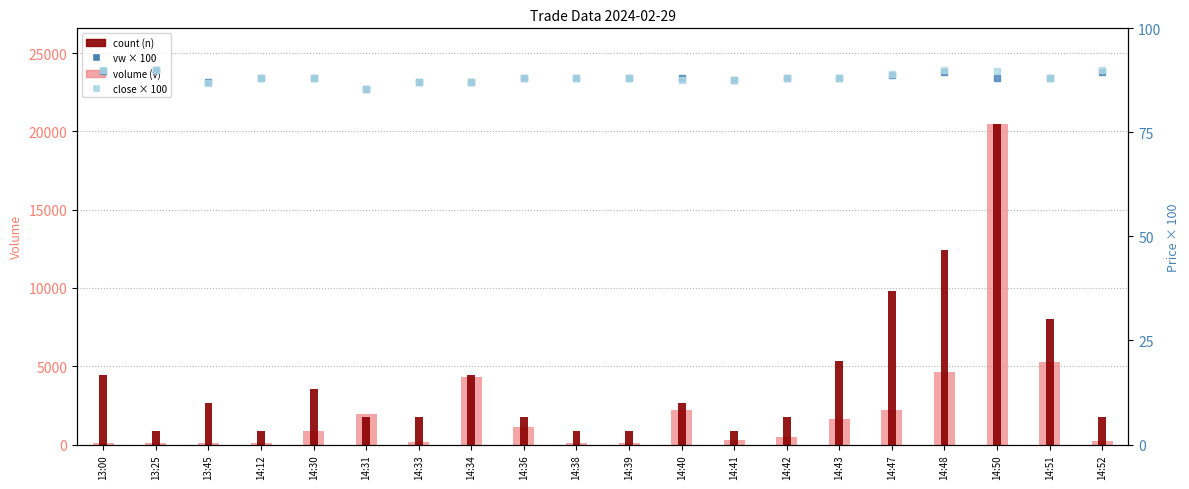

Reading right to left, transcribe all the data shown in this chart.

volume (v): 200.0	5277.0	20443.0	4638.0	2189.0	1641.0	500.0	300.0	2200.0	100.0	100.0	1100.0	4300.0	130.0	1977.0	868.0	100.0	105.0	100.0	127.0
count (n): 1777.7	7999.4	20443.0	12443.6	9777.1	5333.0	1777.7	888.8	2666.5	888.8	888.8	1777.7	4444.1	1777.7	1777.7	3555.3	888.8	2666.5	888.8	4444.1
vw × 100 (rank-like): 89.6	88.1	88.0	89.4	88.7	88.0	88.0	87.6	87.9	88.0	88.0	88.0	87.0	87.2	85.5	88.0	88.0	87.0	90.0	89.8
close × 100 (rank ABSENT): 90.0	88.0	89.8	90.0	89.0	88.0	88.0	87.6	87.6	88.0	88.0	88.0	87.0	87.0	85.5	88.0	88.0	87.0	90.0	90.0